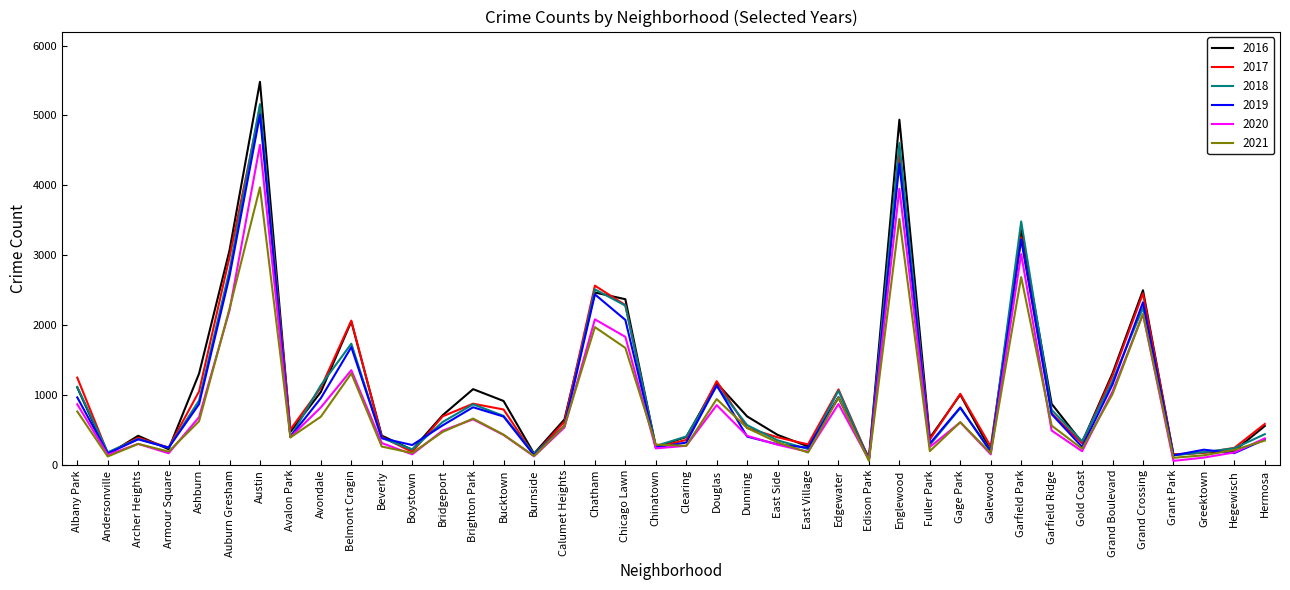

How many interior local peaks does the 2021 series have?

11